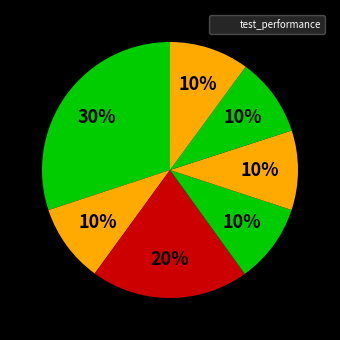

How many segments does this pie chart have?

7